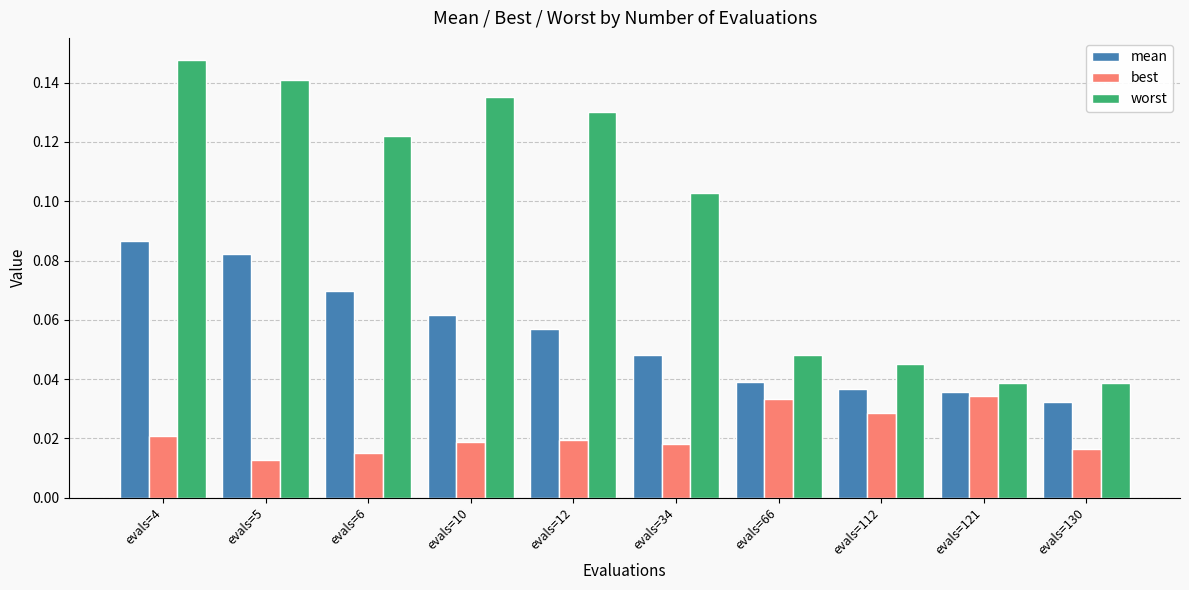

What is the sum of the worst values at evals=66 and evals=6?

0.2